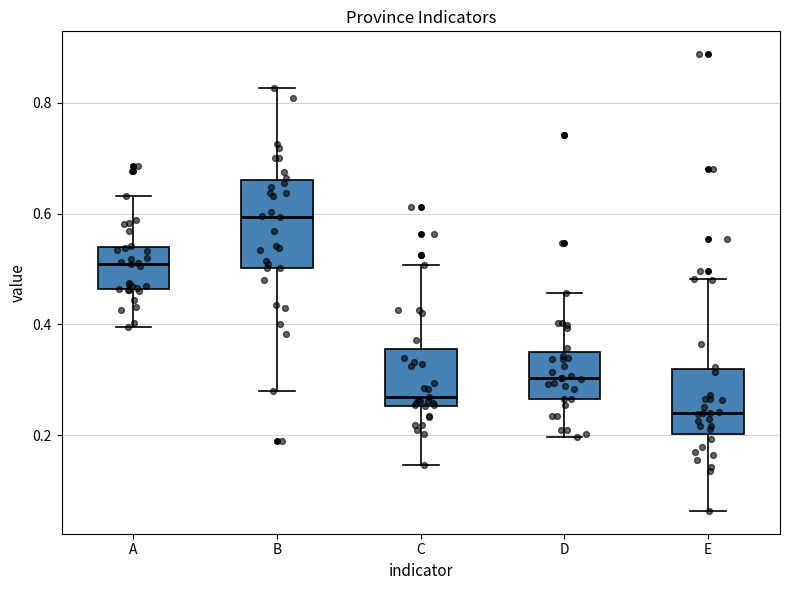

Which box is the tallest, from its lower edge to its upper edge?

B